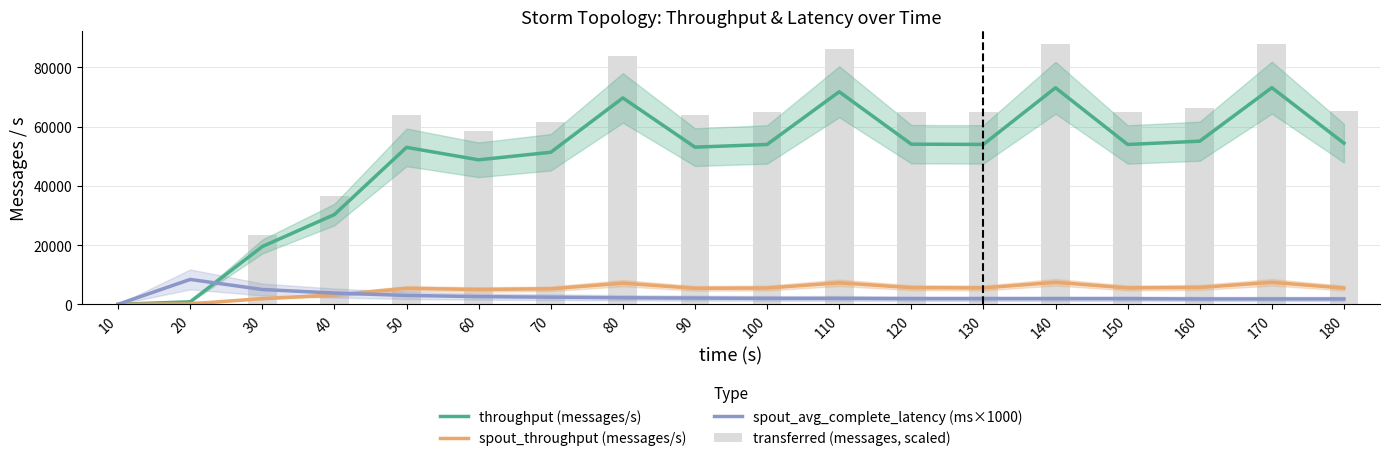

True or false: spout_throughput (messages/s) has a value of 137.0 at 20.

True